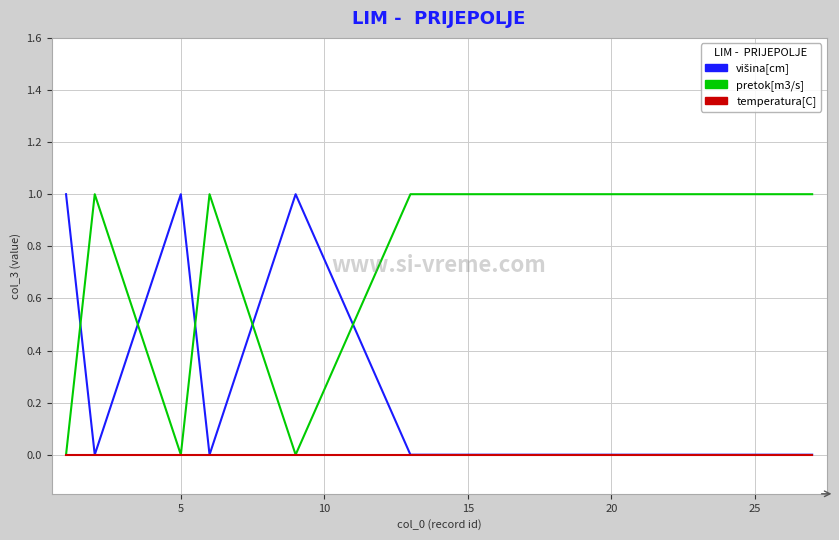

Is this an area chart (filled region under the line)?

No